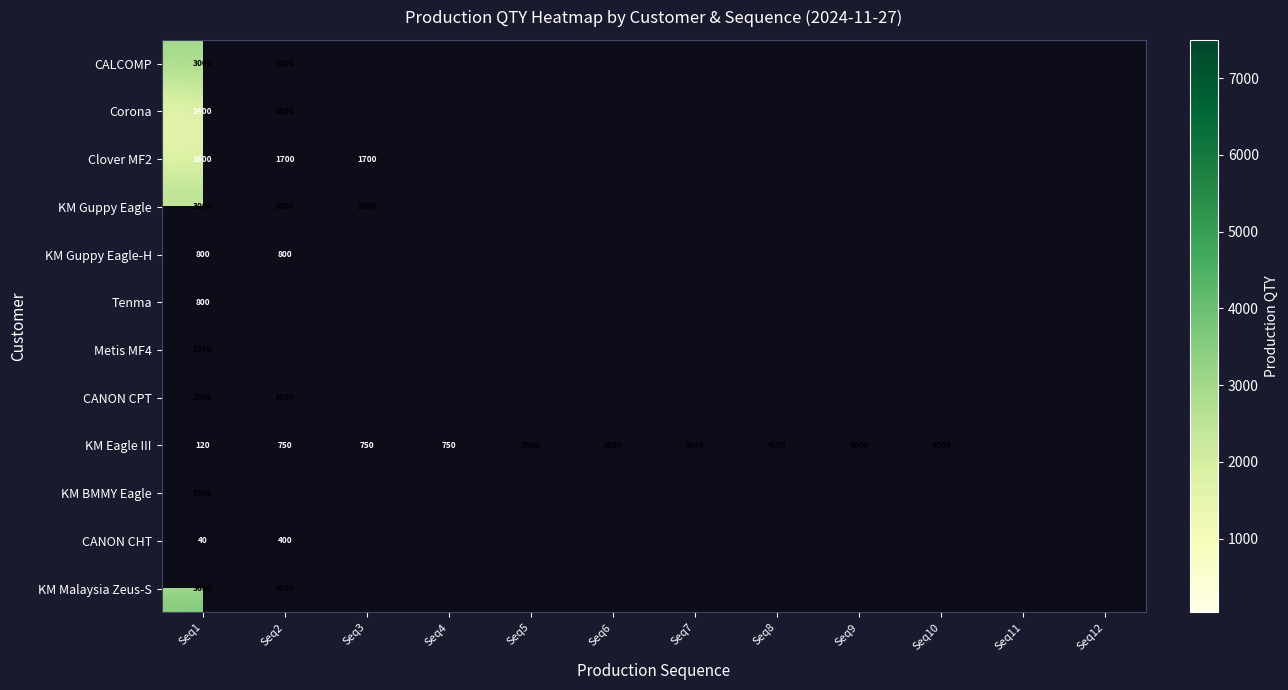

How many data points does each series have?

12